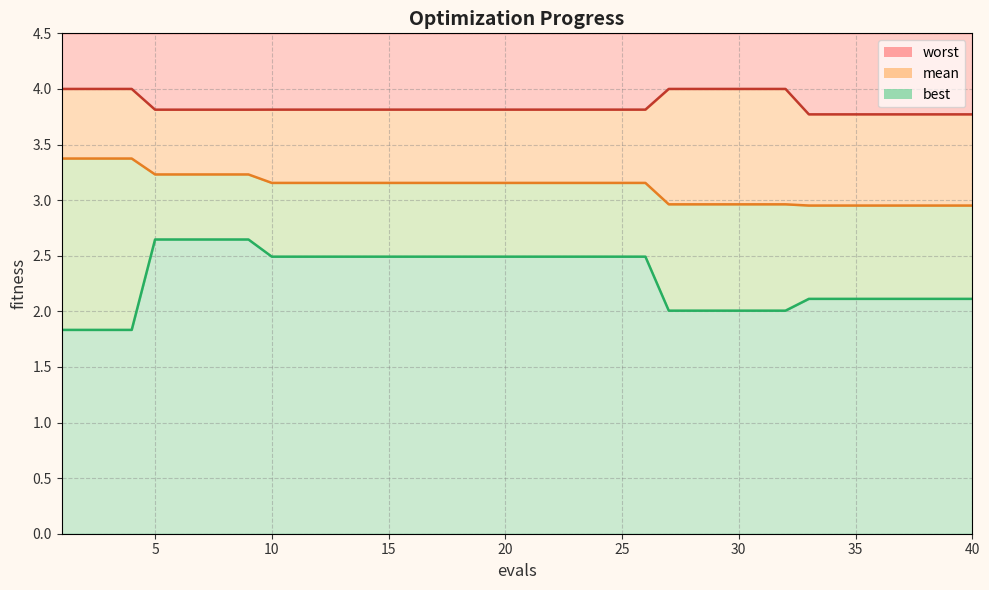

Reading left to right, transcribe all the data shown in this chart.

mean: 1=3.4	2=3.4	3=3.4	4=3.4	5=3.2	6=3.2	7=3.2	8=3.2	9=3.2	10=3.2	11=3.2	12=3.2	13=3.2	14=3.2	15=3.2	16=3.2	17=3.2	18=3.2	19=3.2	20=3.2	21=3.2	22=3.2	23=3.2	24=3.2	25=3.2	26=3.2	27=3.0	28=3.0	29=3.0	30=3.0	31=3.0	32=3.0	33=3.0	34=3.0	35=3.0	36=3.0	37=3.0	38=3.0	39=3.0	40=3.0
best: 1=1.8	2=1.8	3=1.8	4=1.8	5=2.6	6=2.6	7=2.6	8=2.6	9=2.6	10=2.5	11=2.5	12=2.5	13=2.5	14=2.5	15=2.5	16=2.5	17=2.5	18=2.5	19=2.5	20=2.5	21=2.5	22=2.5	23=2.5	24=2.5	25=2.5	26=2.5	27=2.0	28=2.0	29=2.0	30=2.0	31=2.0	32=2.0	33=2.1	34=2.1	35=2.1	36=2.1	37=2.1	38=2.1	39=2.1	40=2.1
worst: 1=4.0	2=4.0	3=4.0	4=4.0	5=3.8	6=3.8	7=3.8	8=3.8	9=3.8	10=3.8	11=3.8	12=3.8	13=3.8	14=3.8	15=3.8	16=3.8	17=3.8	18=3.8	19=3.8	20=3.8	21=3.8	22=3.8	23=3.8	24=3.8	25=3.8	26=3.8	27=4.0	28=4.0	29=4.0	30=4.0	31=4.0	32=4.0	33=3.8	34=3.8	35=3.8	36=3.8	37=3.8	38=3.8	39=3.8	40=3.8